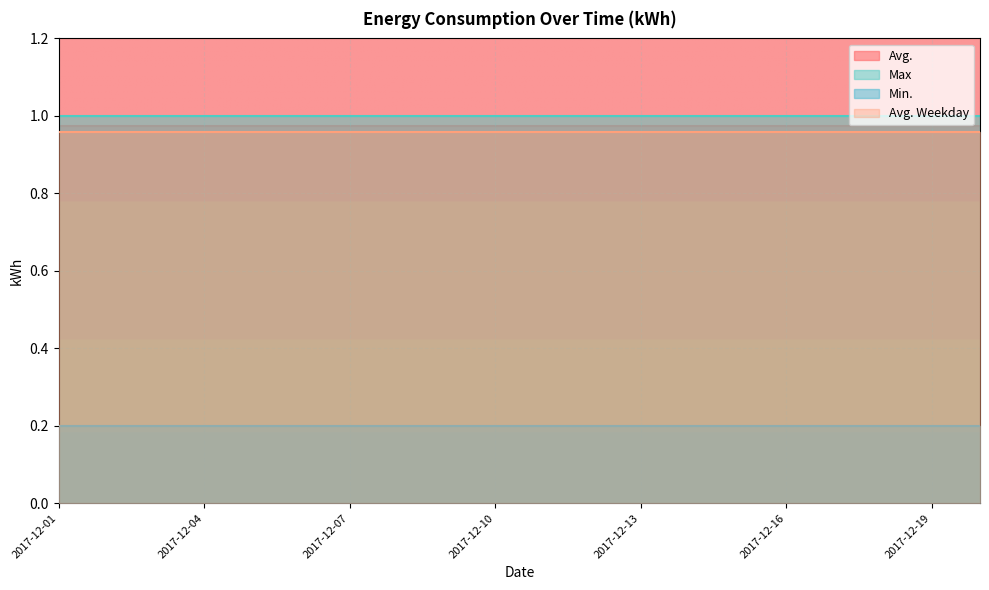

What is the average value of the Avg. Weekday series?

1.0